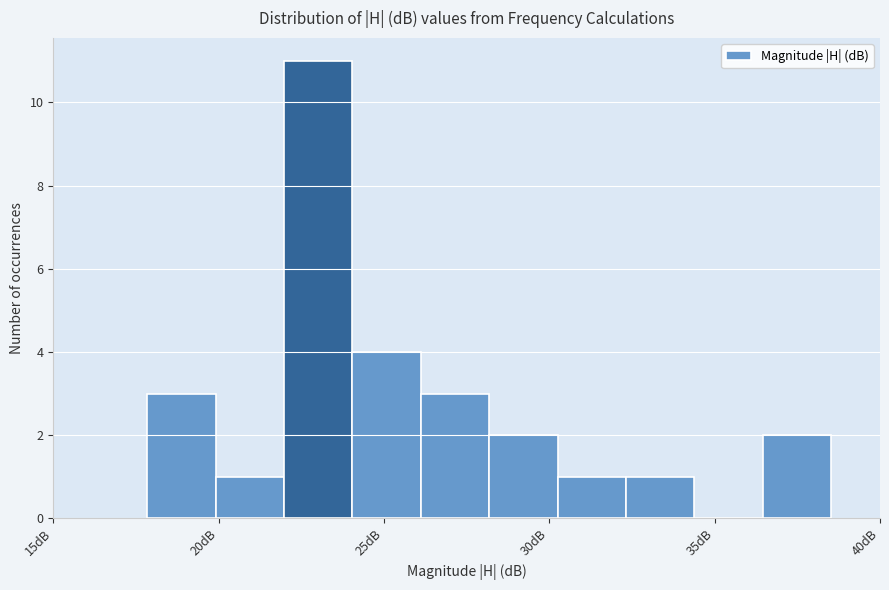

Reading left to right, transcribe this chart: for each bar, give the range it covers on the x-axis and its height. Neither the bar edges nor the heights are printed on the chart, so give them approximately, as read against the axes.

18.0 to 20.0: 3
20.0 to 22.0: 1
22.0 to 24.0: 11
24.0 to 26.0: 4
26.0 to 28.0: 3
28.0 to 30.0: 2
30.0 to 32.5: 1
32.5 to 34.5: 1
34.5 to 36.5: 0
36.5 to 38.5: 2